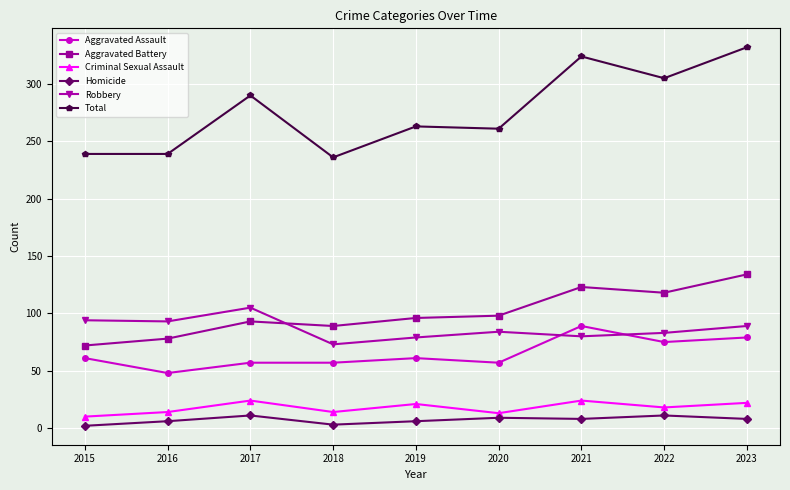

List the series in order of their peak value, highest first.

Total, Aggravated Battery, Robbery, Aggravated Assault, Criminal Sexual Assault, Homicide